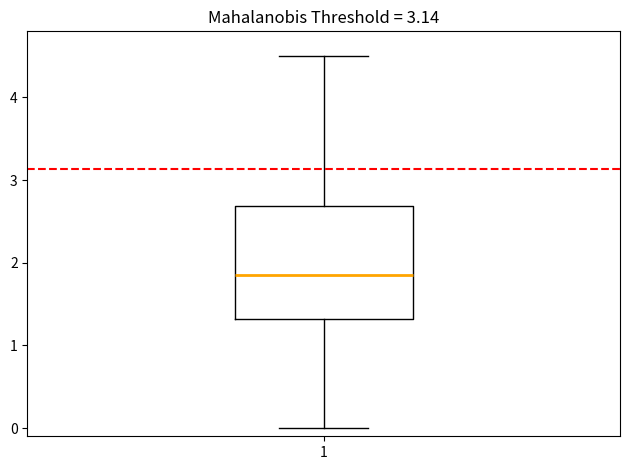

Where does the median line of the box at x = 1 sit on the y-axis? The values are not printed on the chart, so give them approximately, as read against the axis.

1.9